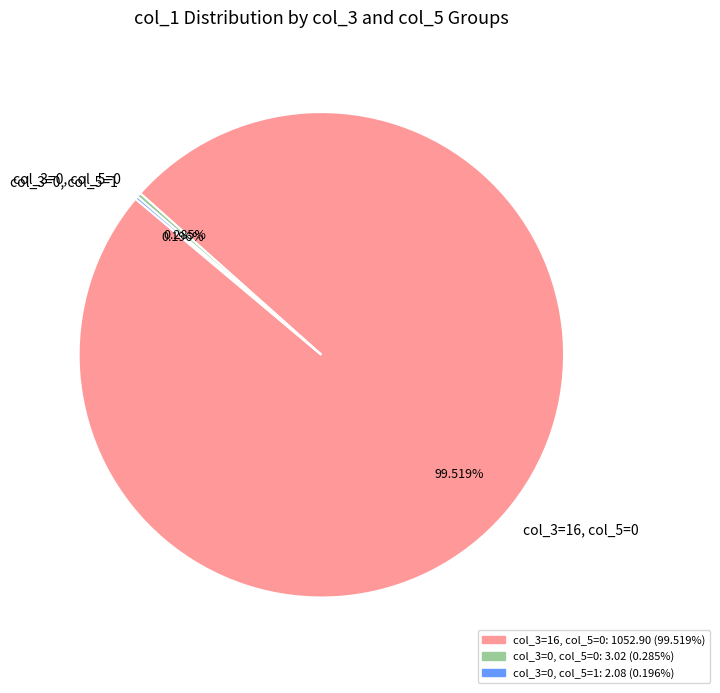

Which slice represents more than half of the pie?

col_3=16, col_5=0